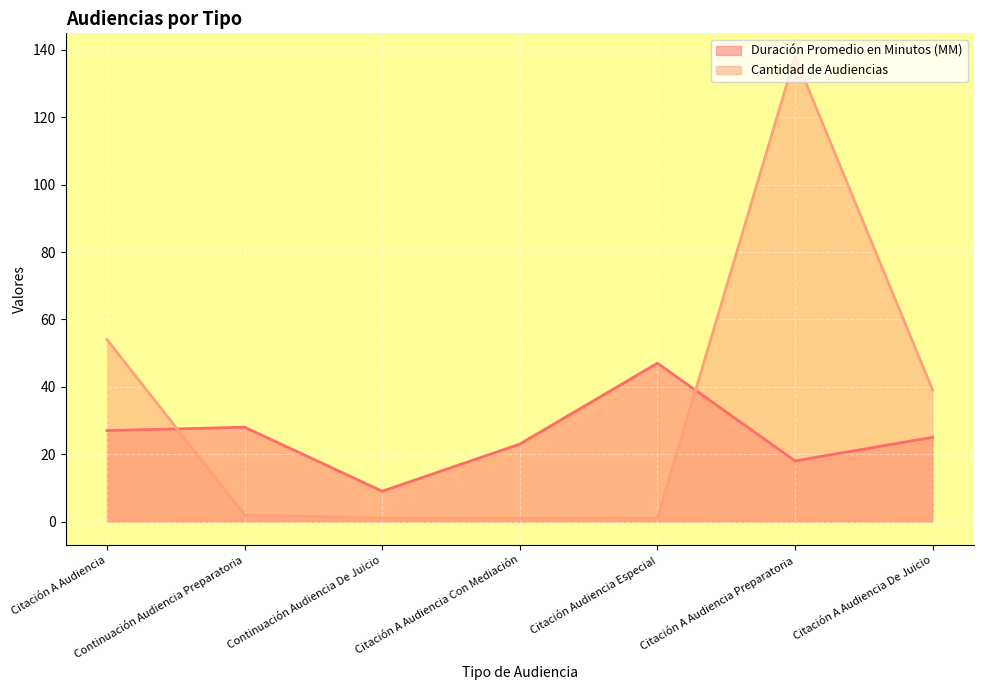

Count the number of categories in the chart.

7